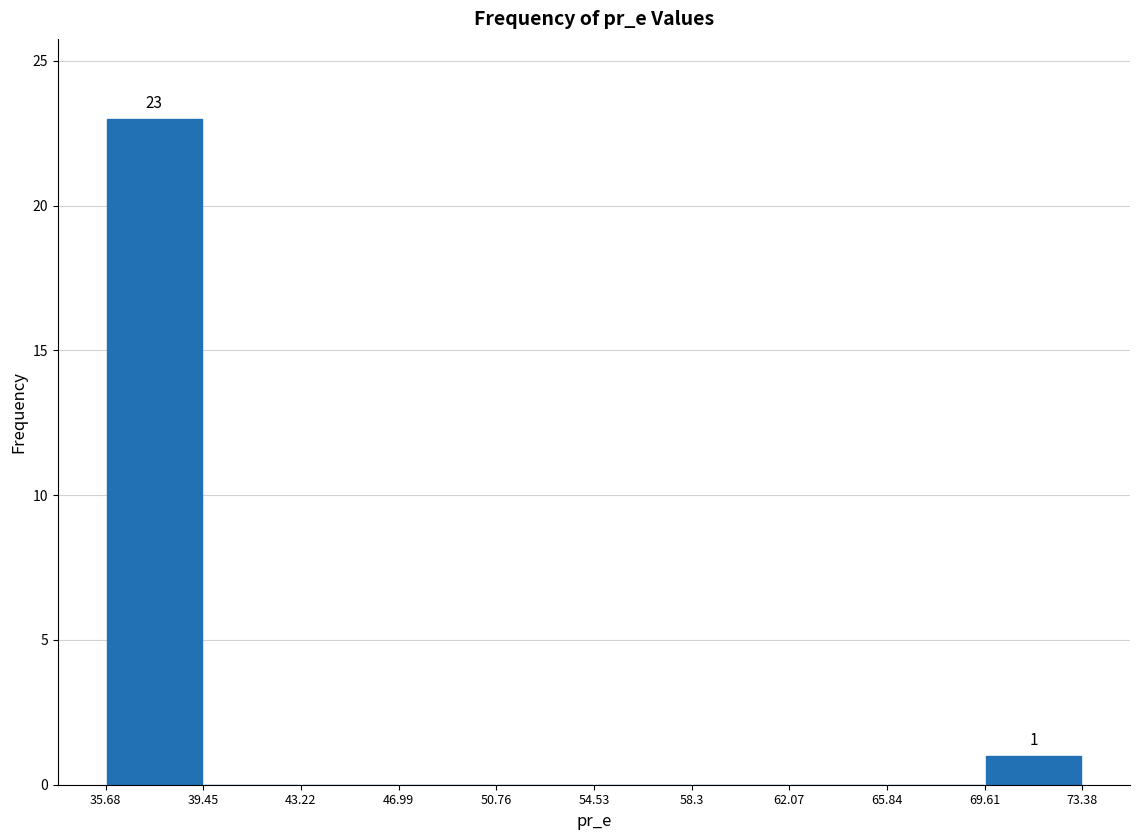

Which range on the x-axis has the tallest bar?

35.68 to 39.45